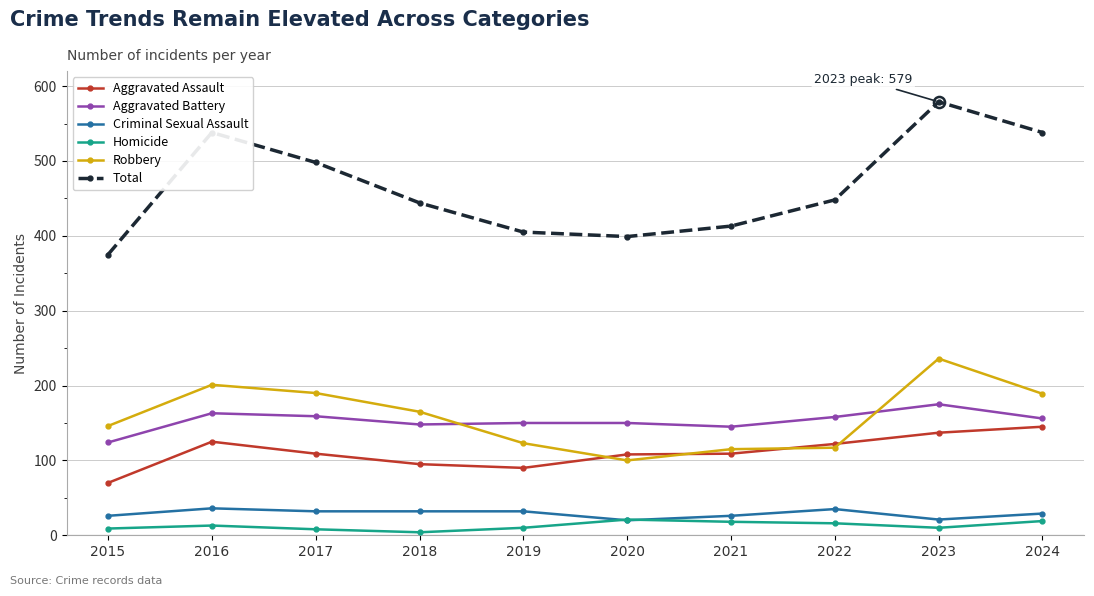

Which category has the lowest value in the Aggravated Battery series?

2015